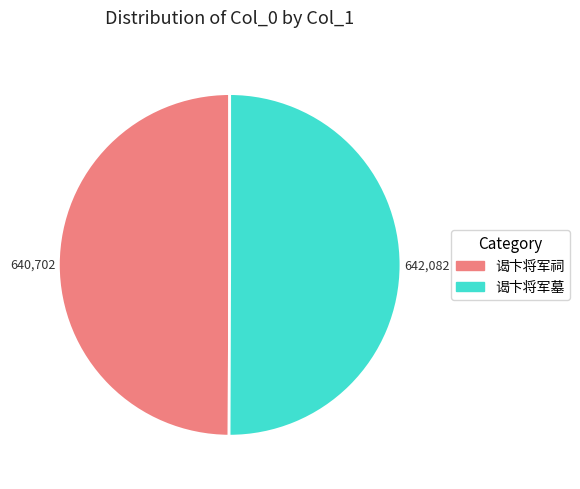

The 谒卞将军祠 slice represents 50% of the pie. True or false?

True